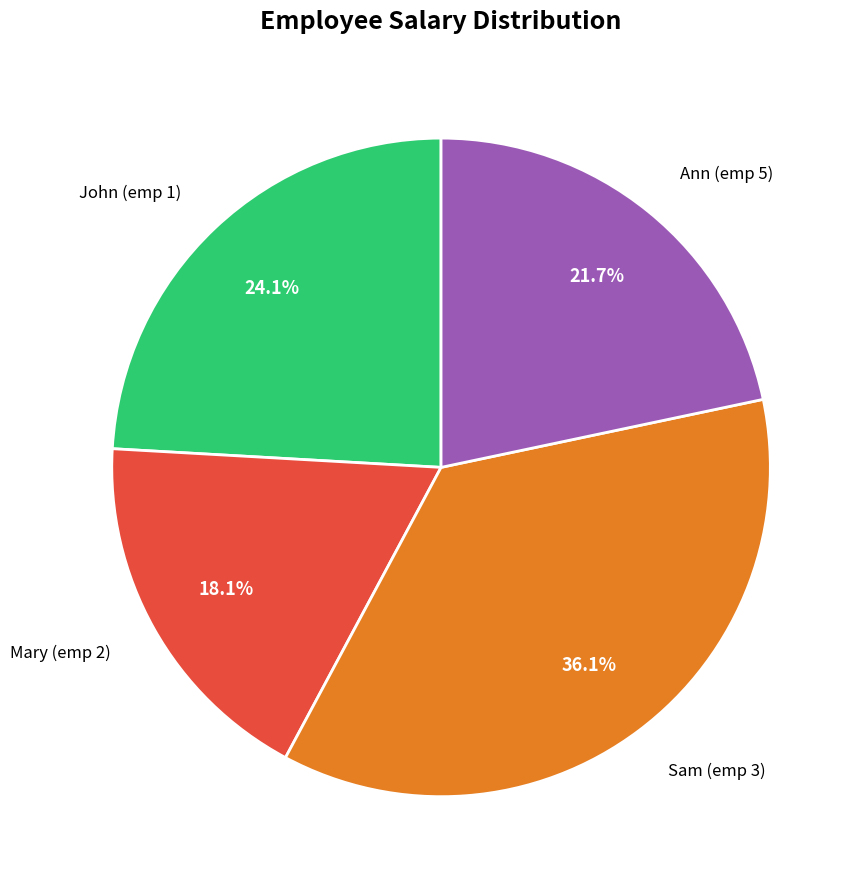

Is there any slice that represents more than half of the pie?

No